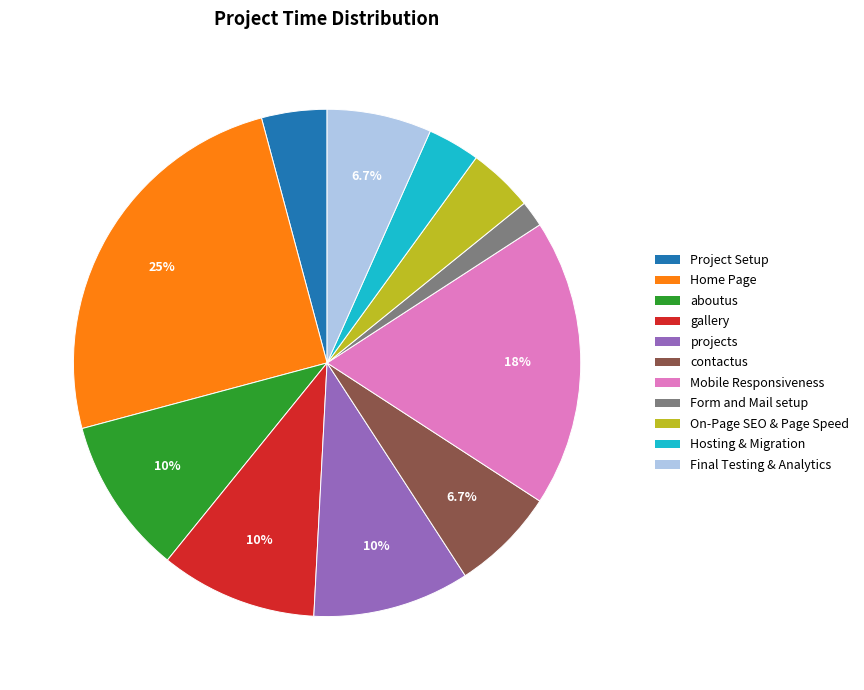

Is gallery the majority of the pie?

No